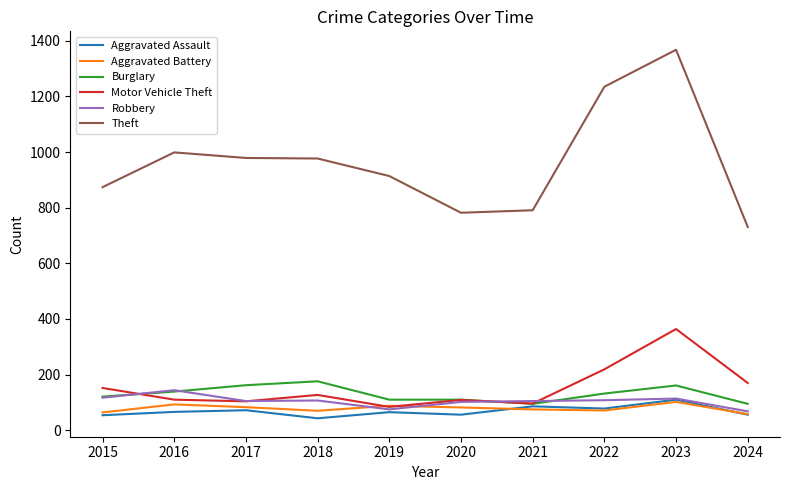

Which label corresponds to the largest value in the chart?

2023